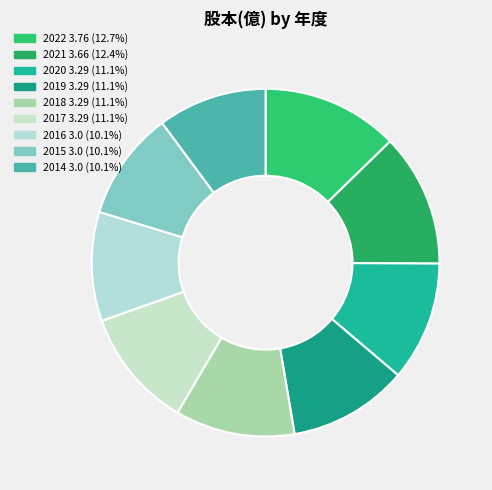

Which slice is the largest?

2022